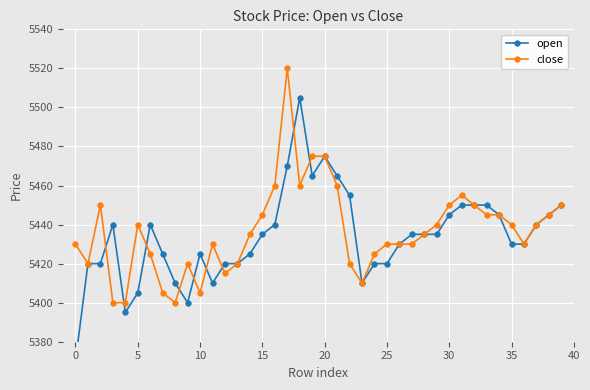

Which category has the highest value across all series?

17